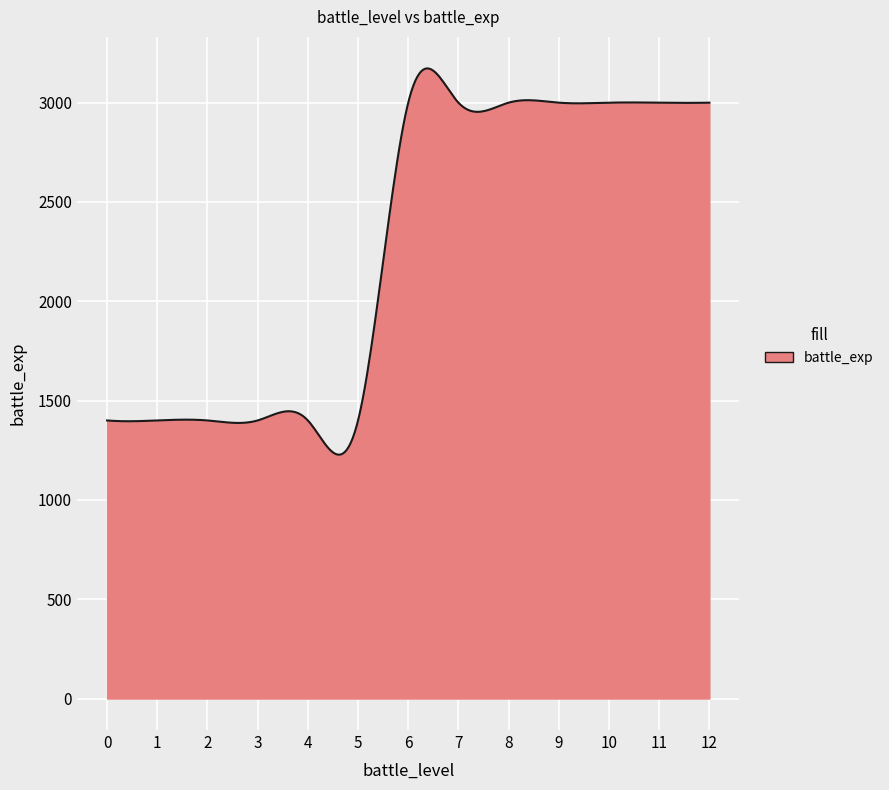

What is the minimum value shown in the chart?

1227.5